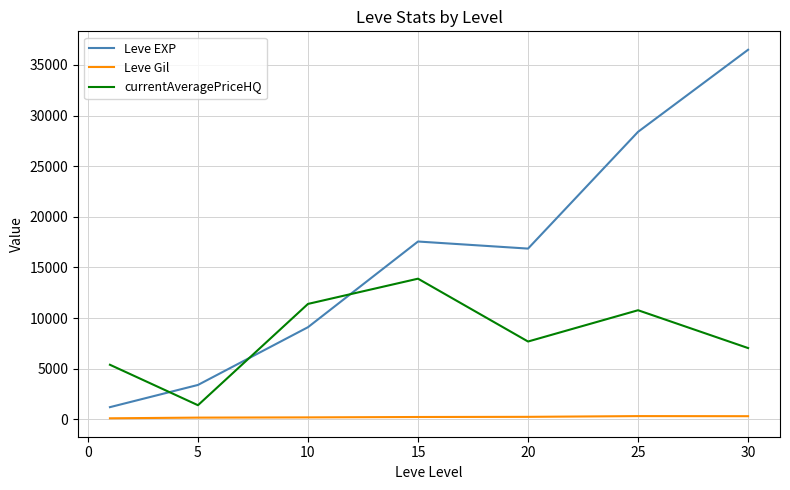

How many series are shown in this chart?

3